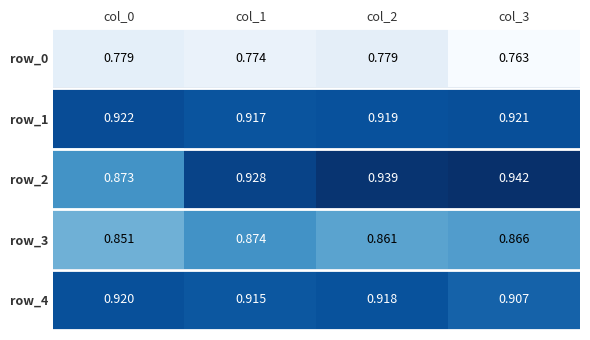

At which category does the chart reach its minimum across all series?

col_3